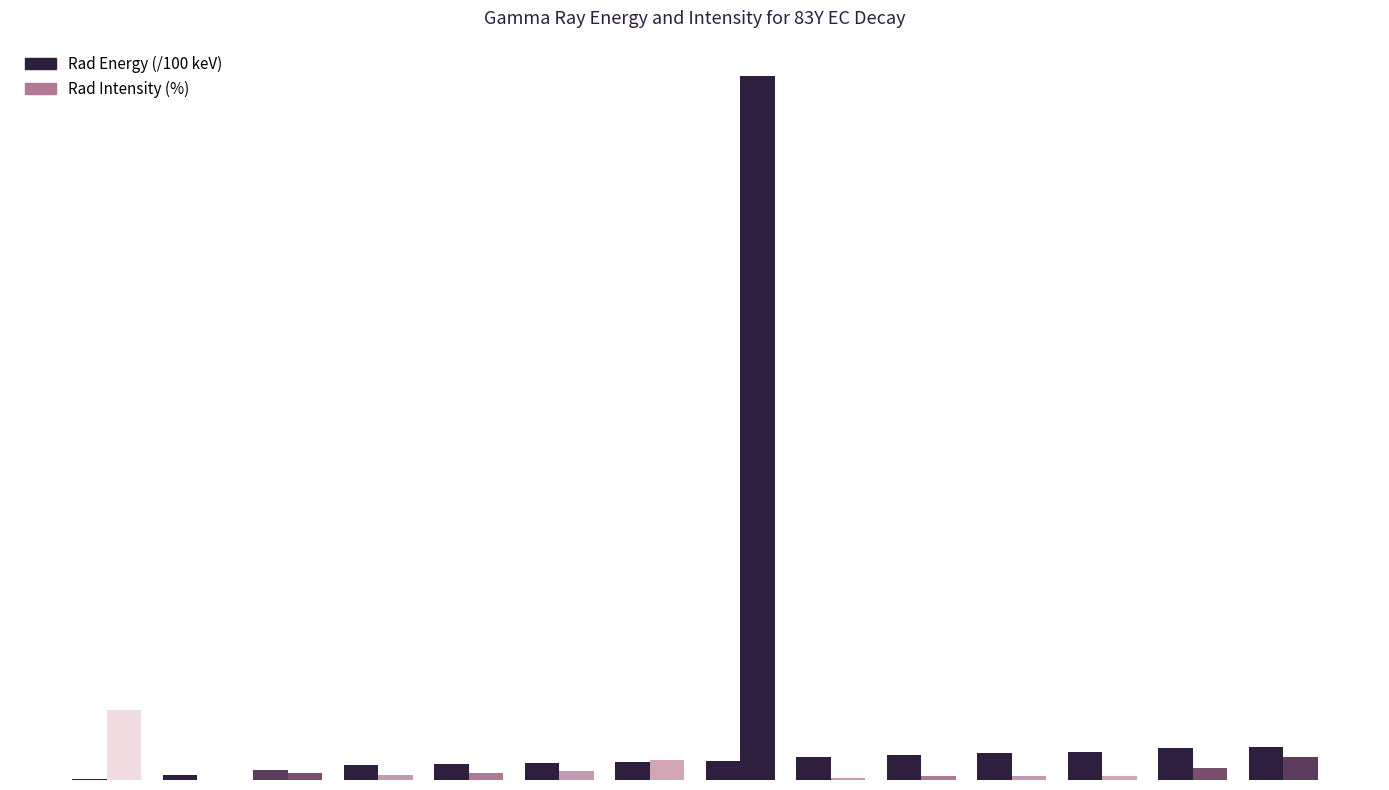

Does the chart contain stacked bars?

No